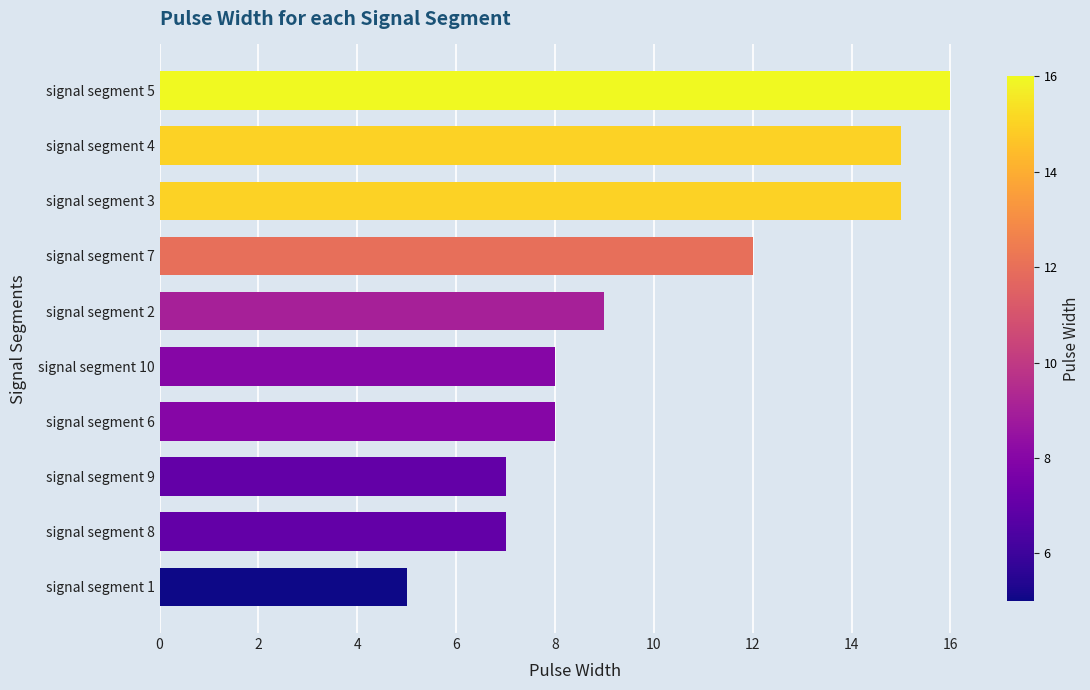

How many bars are there in total?

10